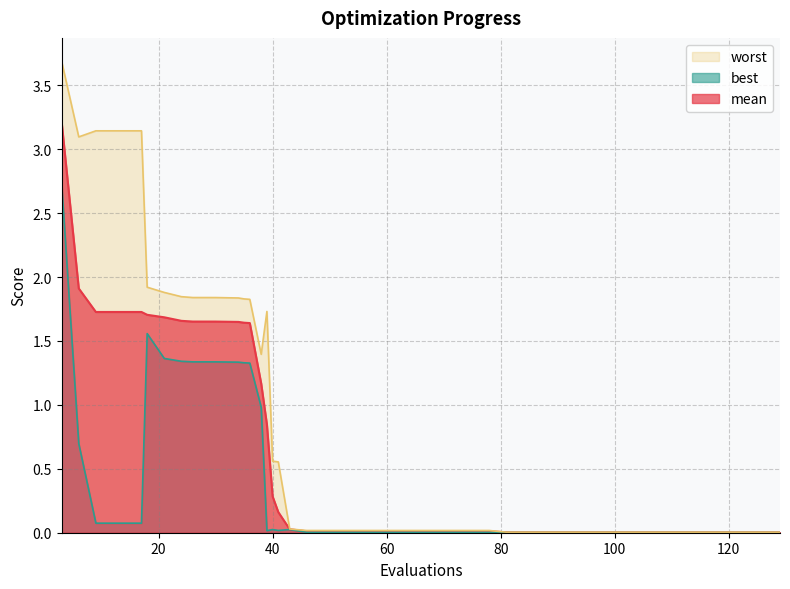

At how many categories does at least one series exceed 0?

40